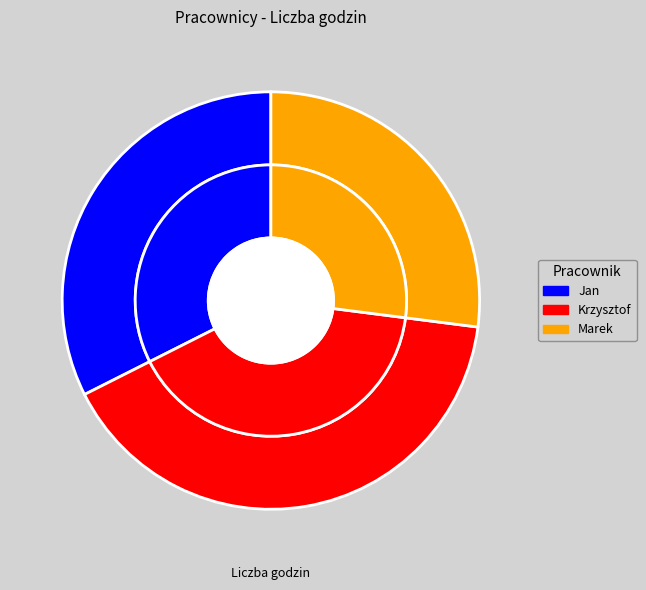

Count the number of slices in the pie.

3